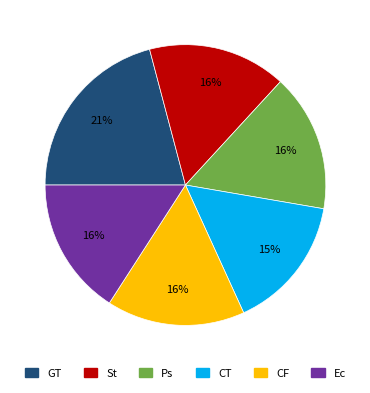

To the nearest percent, what is the difference between the Ec and GT slice percentages?

5%